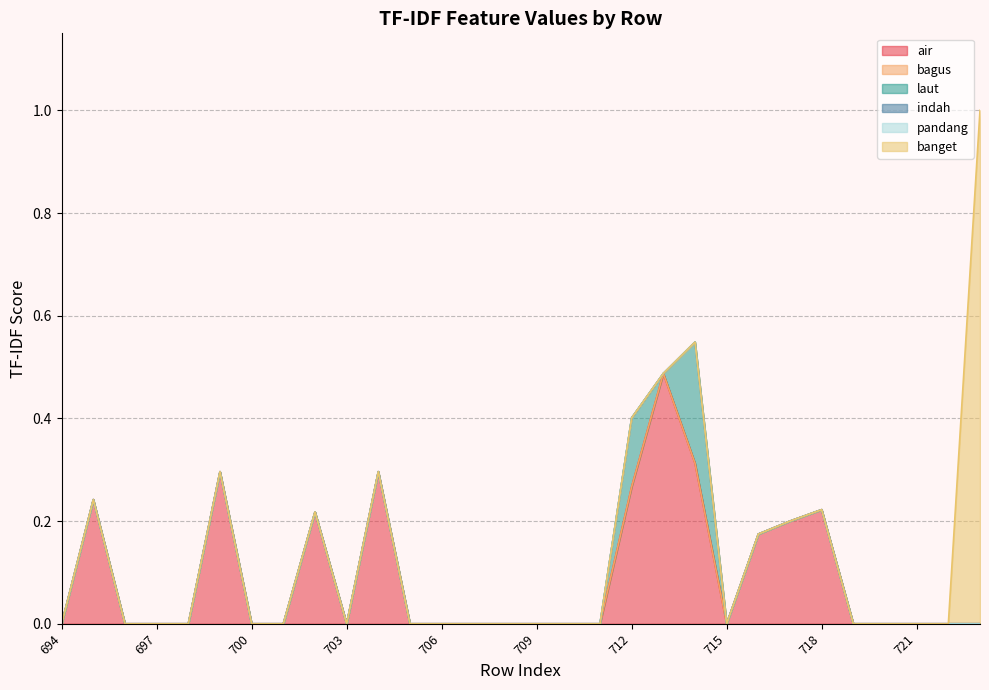

At which label is indah closest to 0?

694